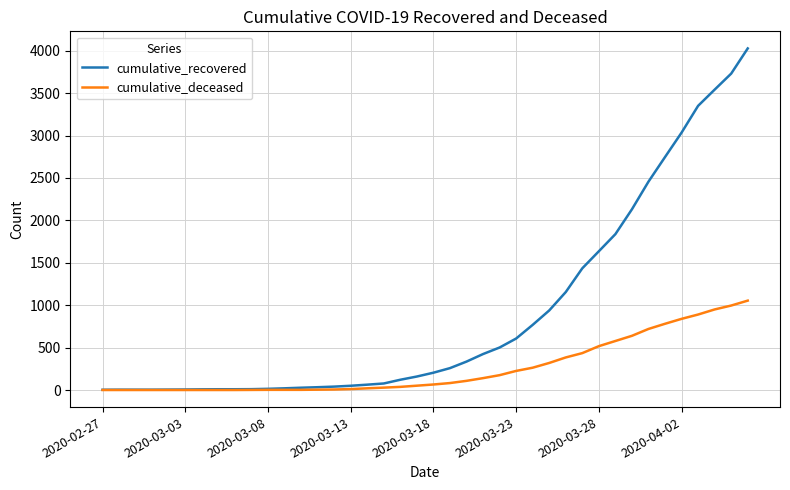

What is the maximum value shown in the chart?

4028